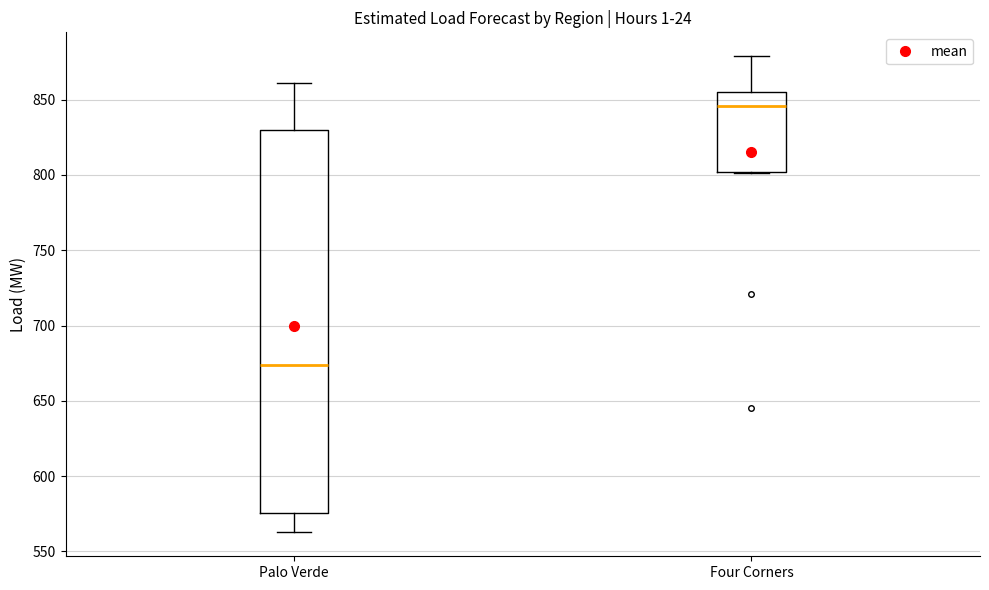

Reading left to right, read every box against the y-axis: the position of its median line, the range the box covers, and the ends of its whiskers. The values are not printed on the chart, so give them approximately, as read against the axis.

Palo Verde: median 675, box 575 to 830, whiskers 565 to 860
Four Corners: median 845, box 800 to 855, whiskers 800 to 880